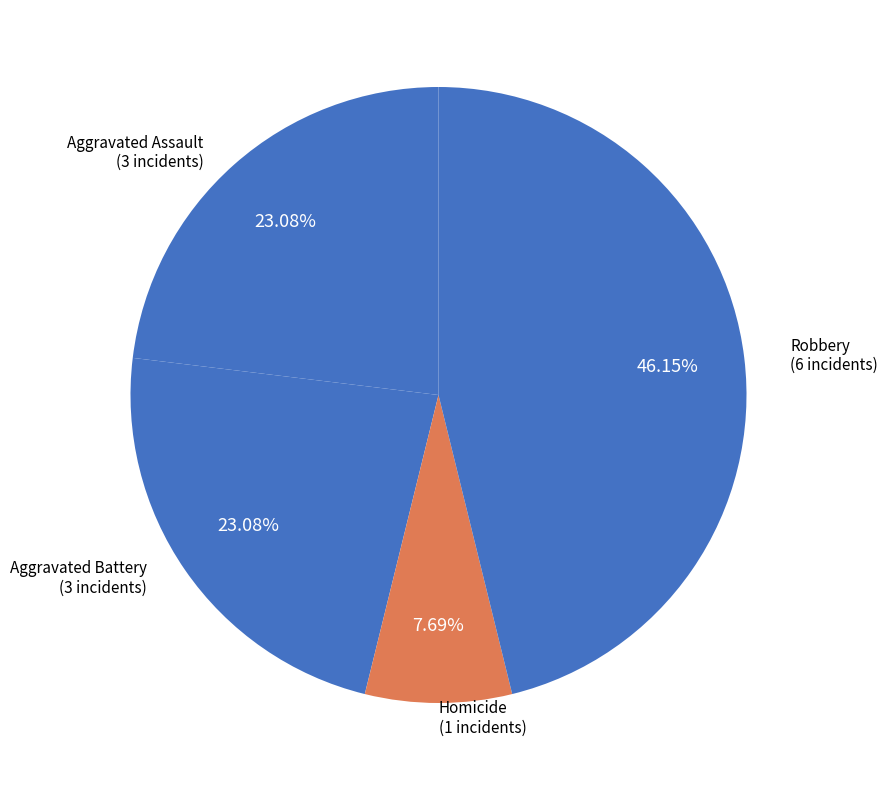

How many segments does this pie chart have?

4